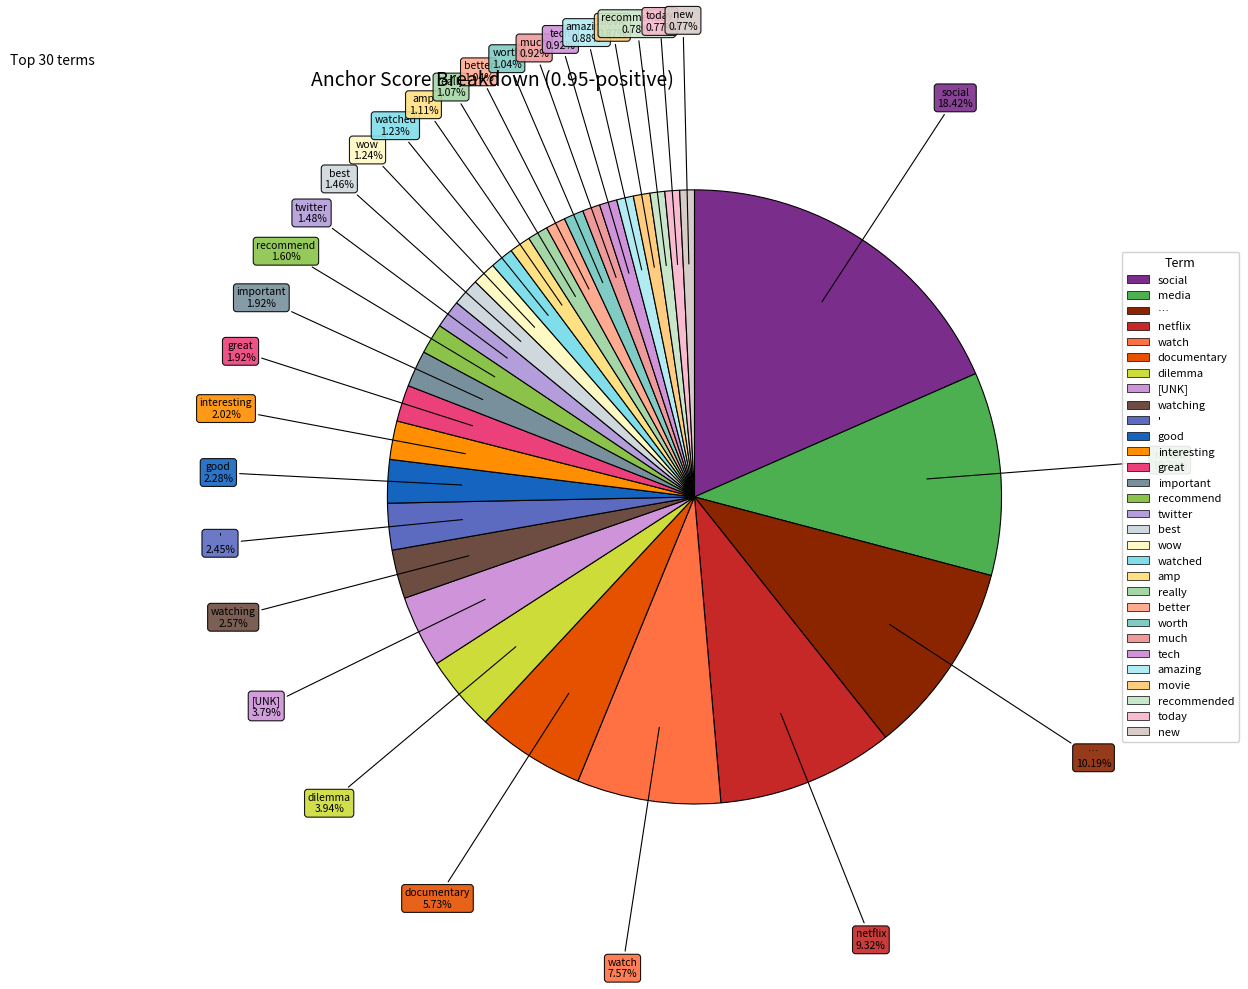

Count the number of slices in the pie.

30